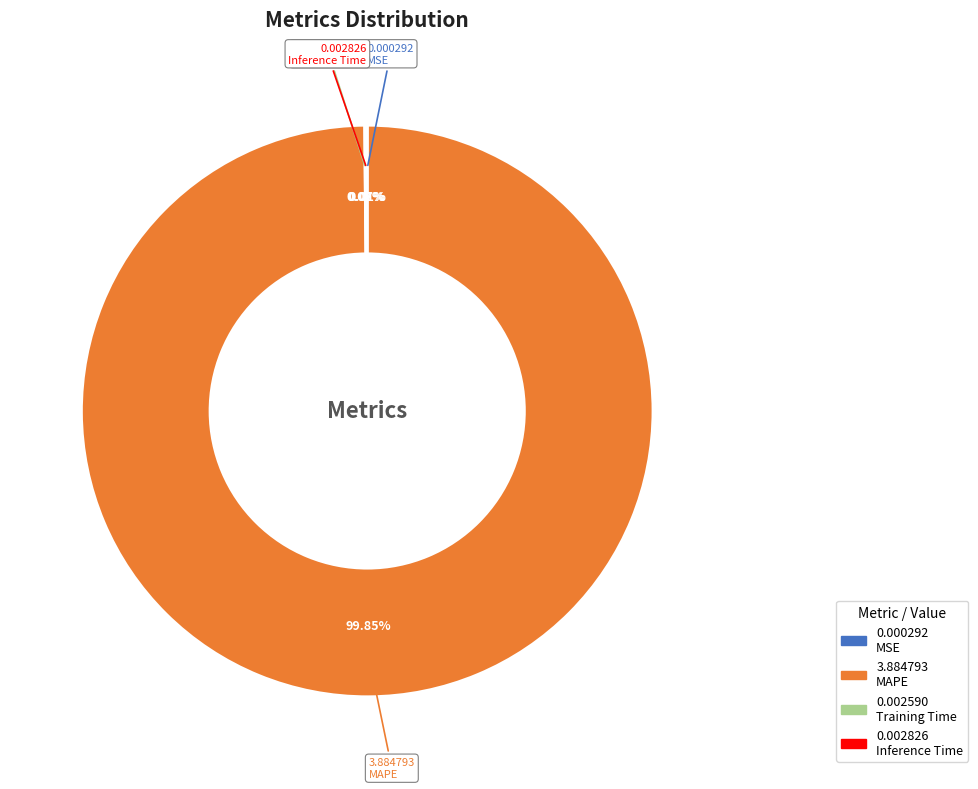

What is the largest slice in the pie chart?

MAPE